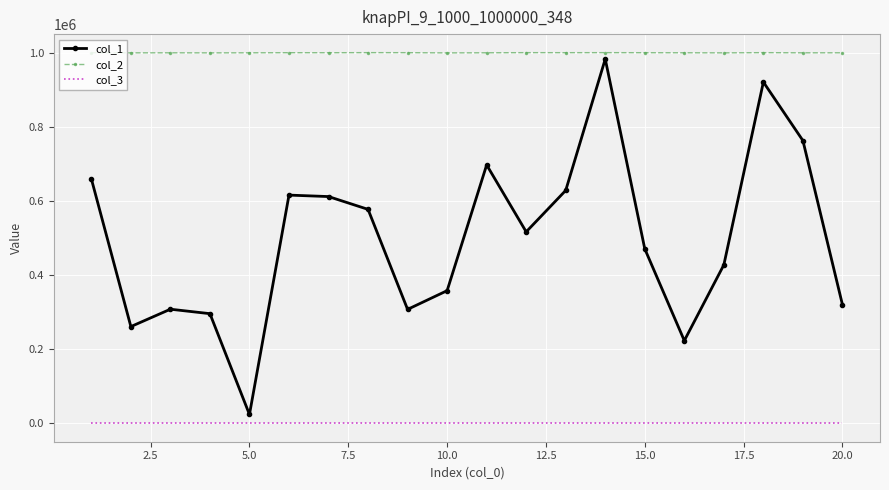

What is the greatest value displayed?

1000941